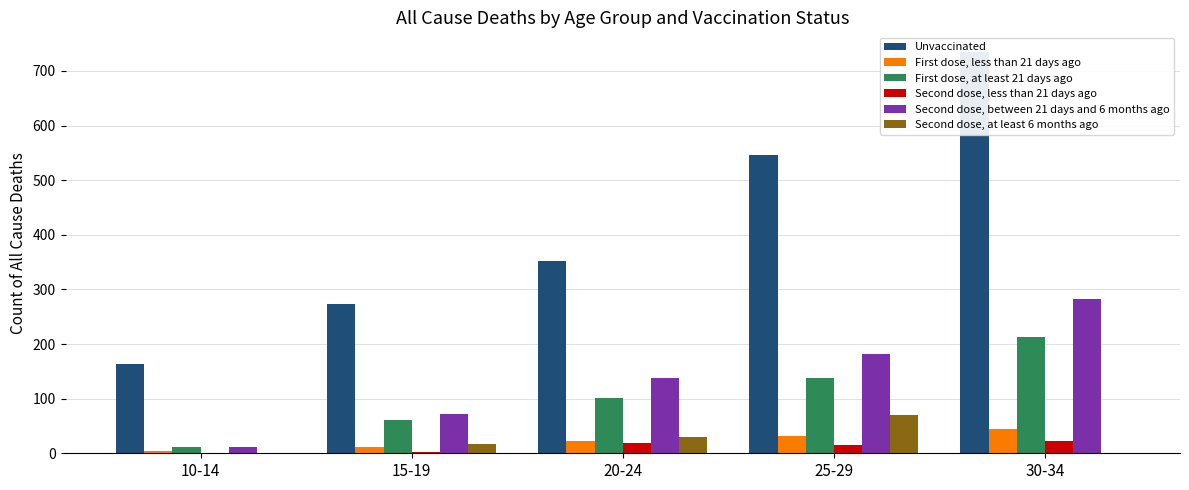

Reading left to right, transcribe all the data shown in this chart.

Unvaccinated: 164	274	352	547	734
First dose, less than 21 days ago: 4	12	22	32	45
First dose, at least 21 days ago: 11	61	102	138	212
Second dose, less than 21 days ago: 0	3	19	15	22
Second dose, between 21 days and 6 months ago: 11	71	138	182	283
Second dose, at least 6 months ago: 1	17	30	70	0